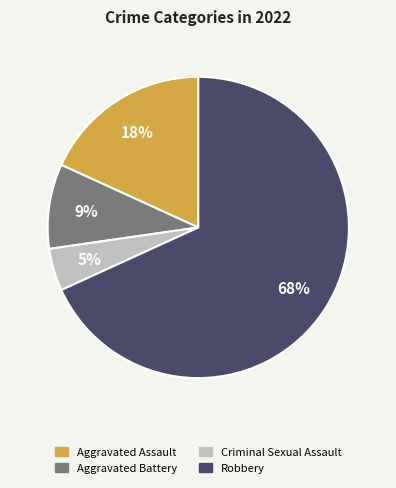

To the nearest percent, what is the combined percentage of Criminal Sexual Assault and Robbery?

73%